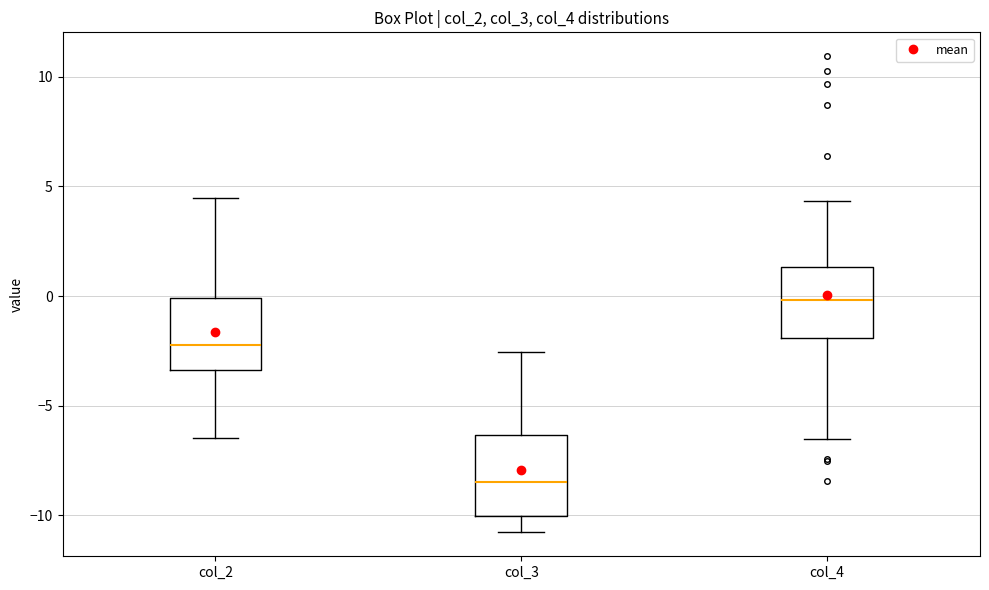

Reading left to right, read every box against the y-axis: the position of its median line, the range the box covers, and the ends of its whiskers. The values are not printed on the chart, so give them approximately, as read against the axis.

col_2: median -2.0, box -3.5 to 0.0, whiskers -6.5 to 4.5
col_3: median -8.5, box -10.0 to -6.5, whiskers -11.0 to -2.5
col_4: median 0.0, box -2.0 to 1.5, whiskers -6.5 to 4.5